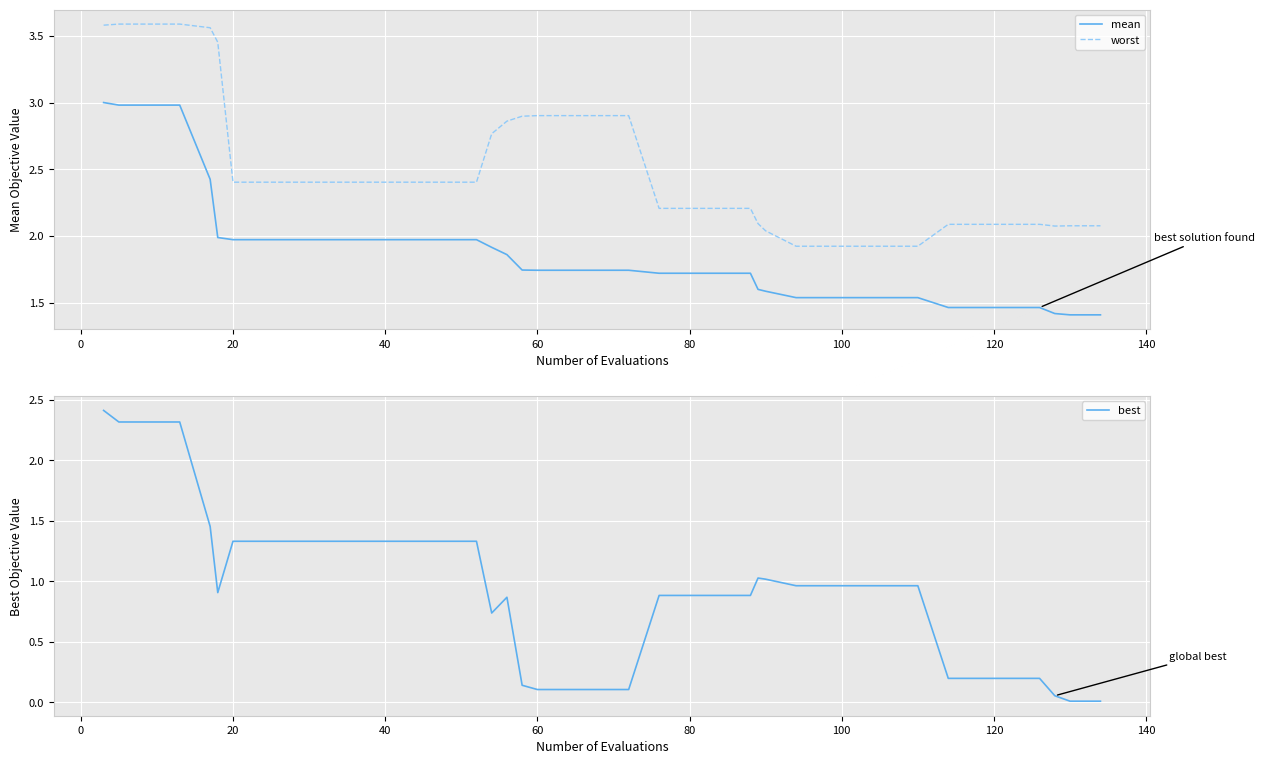

True or false: mean and worst cross at least once.

False